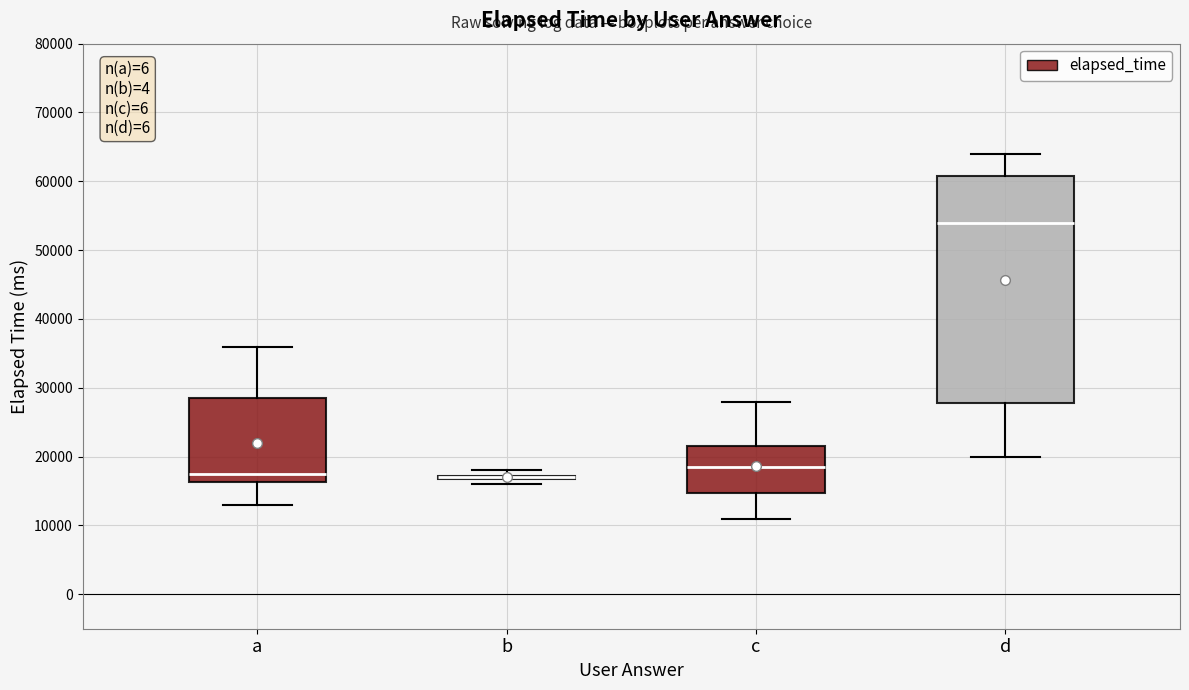

Reading left to right, read every box against the y-axis: the position of its median line, the range the box covers, and the ends of its whiskers. The values are not printed on the chart, so give them approximately, as read against the axis.

a: median 18000, box 16000 to 29000, whiskers 13000 to 36000
b: box collapsed to a line at 17000, whiskers 16000 to 18000
c: median 19000, box 15000 to 22000, whiskers 11000 to 28000
d: median 54000, box 28000 to 61000, whiskers 20000 to 64000